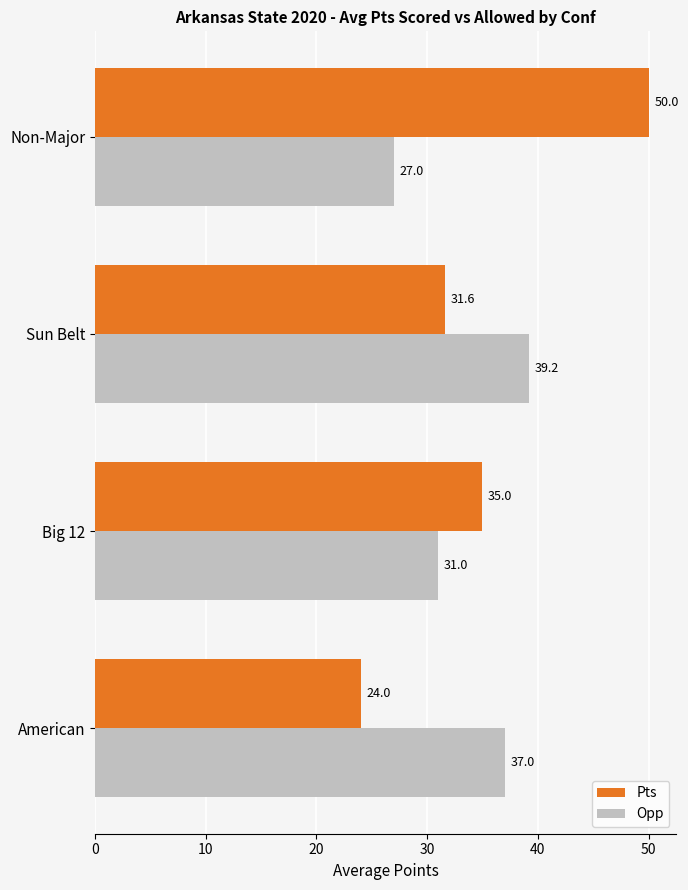

The Pts series shows 31.6 at Sun Belt. True or false?

True